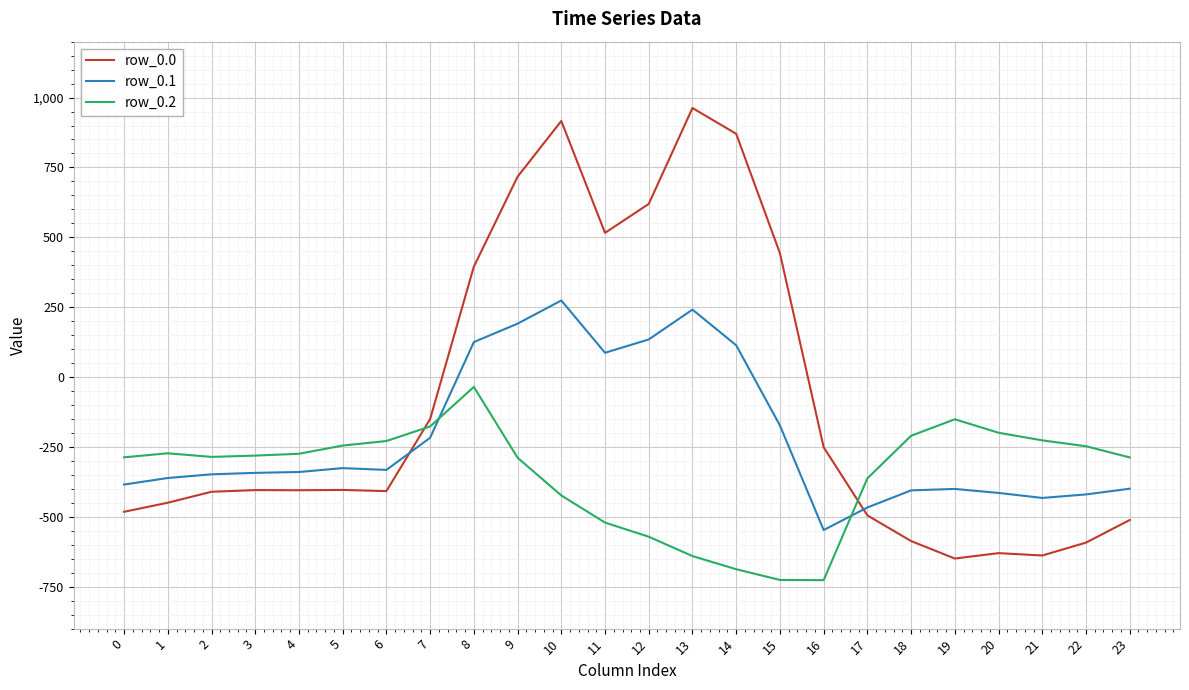

Which series has the widest spread of values?

row_0.0